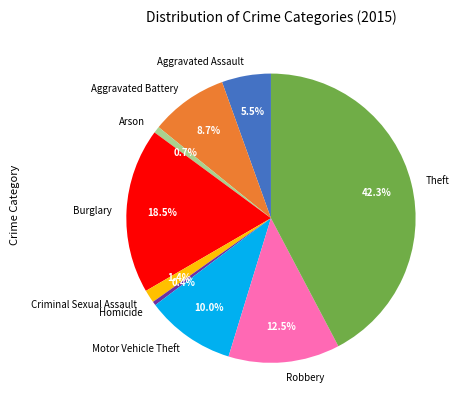

Combined, do Burglary and Arson account for over 50%?

No